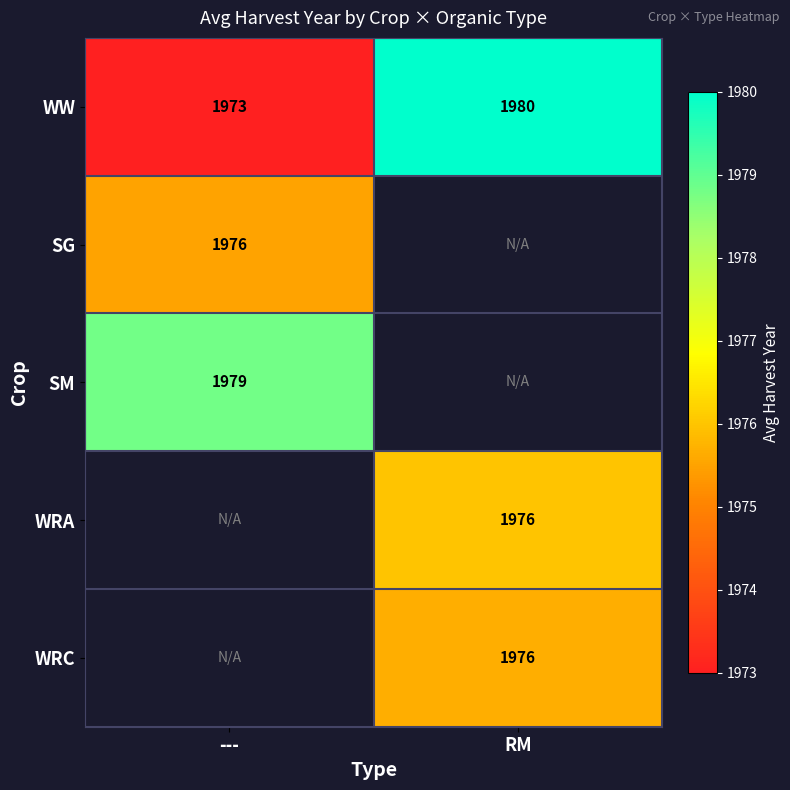

True or false: WW has a value of 705 at ---.

False